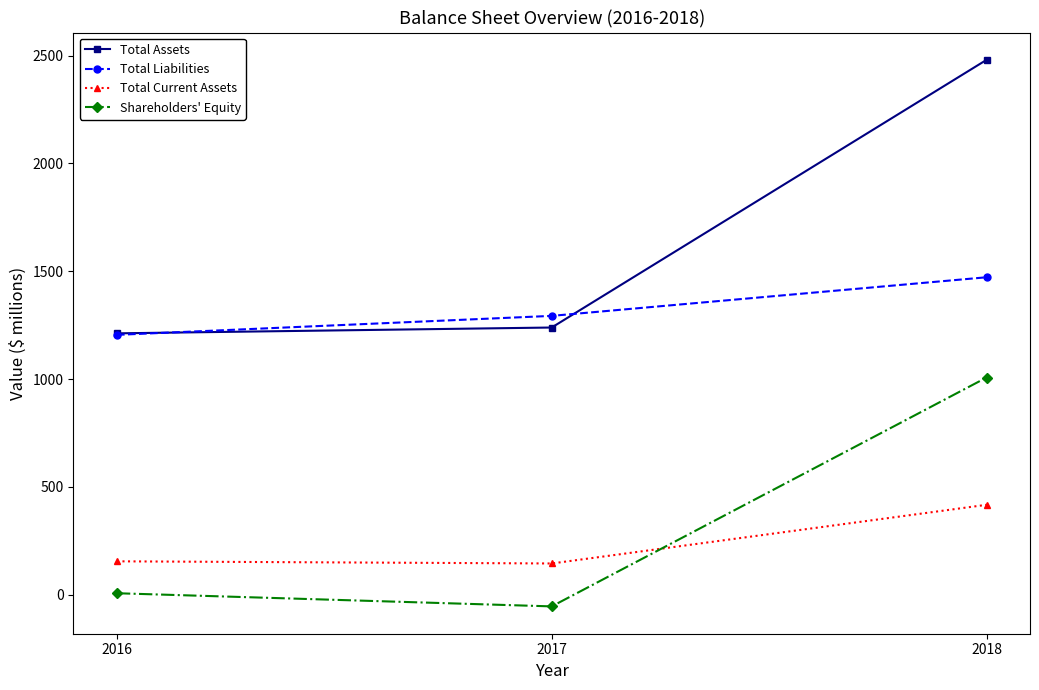

What is the difference between the highest and lowest values at 2017?

1347